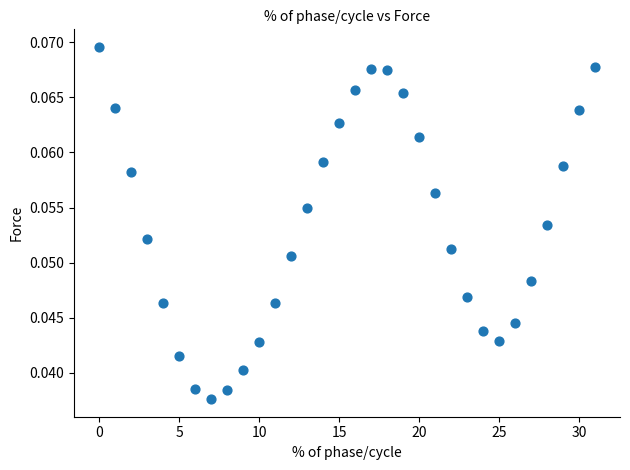

How many points are shown in the scatter plot?

32